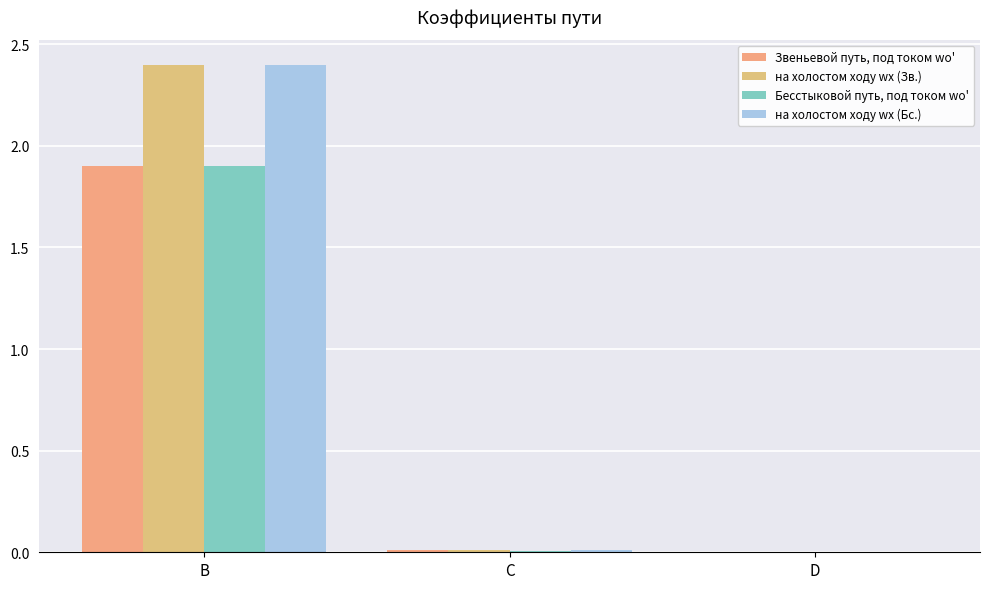

Are the bars grouped side by side (vs. stacked)?

Yes